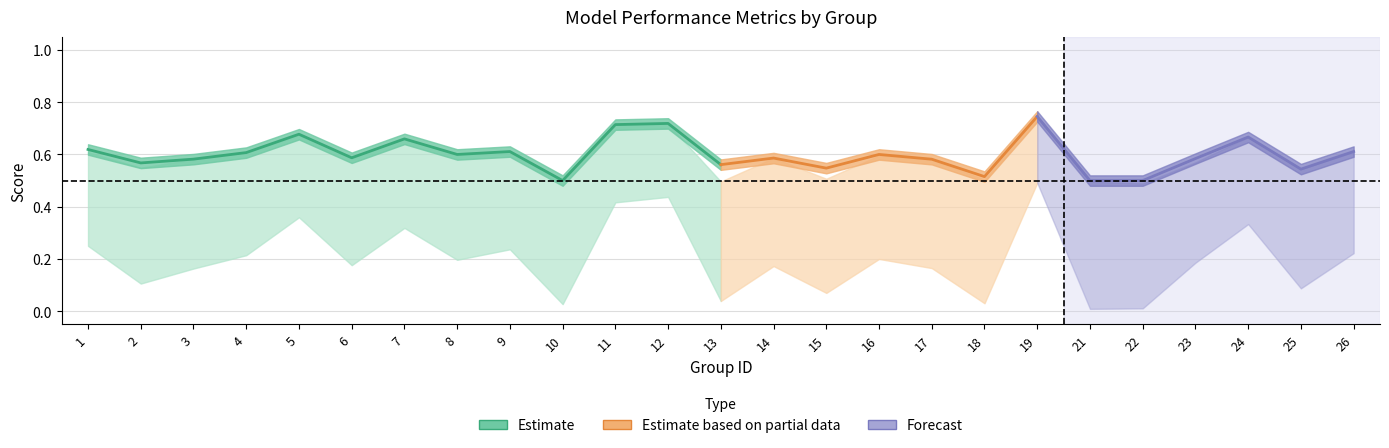

Reading left to right, list all the values displayed in this chart.

f1: 1=0.6	2=0.5	3=0.6	4=0.6	5=0.7	6=0.6	7=0.7	8=0.6	9=0.6	10=0.5	11=0.7	12=0.7	13=0.5	14=0.6	15=0.5	16=0.6	17=0.6	18=0.5	19=0.7	21=0.5	22=0.5	23=0.6	24=0.7	25=0.5	26=0.6
kappa: 1=0.2	2=0.1	3=0.2	4=0.2	5=0.4	6=0.2	7=0.3	8=0.2	9=0.2	10=0.0	11=0.4	12=0.4	13=0.0	14=0.2	15=0.1	16=0.2	17=0.2	18=0.0	19=0.5	21=0.0	22=0.0	23=0.2	24=0.3	25=0.1	26=0.2
accuracy: 1=0.6	2=0.6	3=0.6	4=0.6	5=0.7	6=0.6	7=0.7	8=0.6	9=0.6	10=0.5	11=0.7	12=0.7	13=0.6	14=0.6	15=0.5	16=0.6	17=0.6	18=0.5	19=0.7	21=0.5	22=0.5	23=0.6	24=0.7	25=0.5	26=0.6